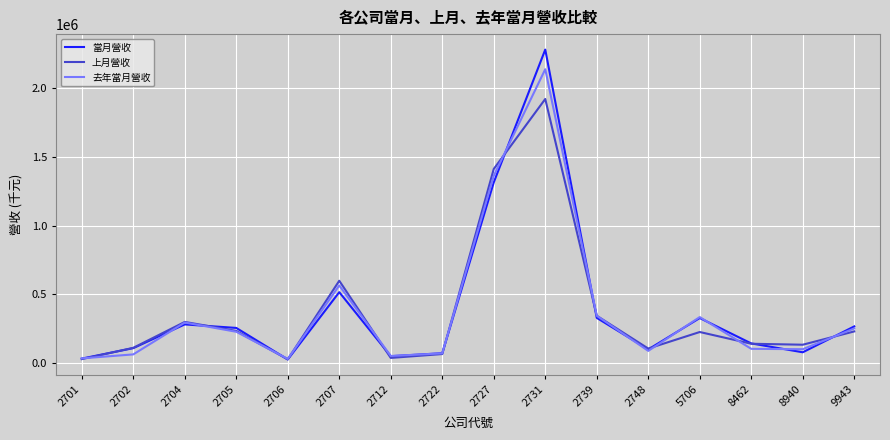

Rank the series by their maximum value, from lowest to highest.

上月營收, 去年當月營收, 當月營收